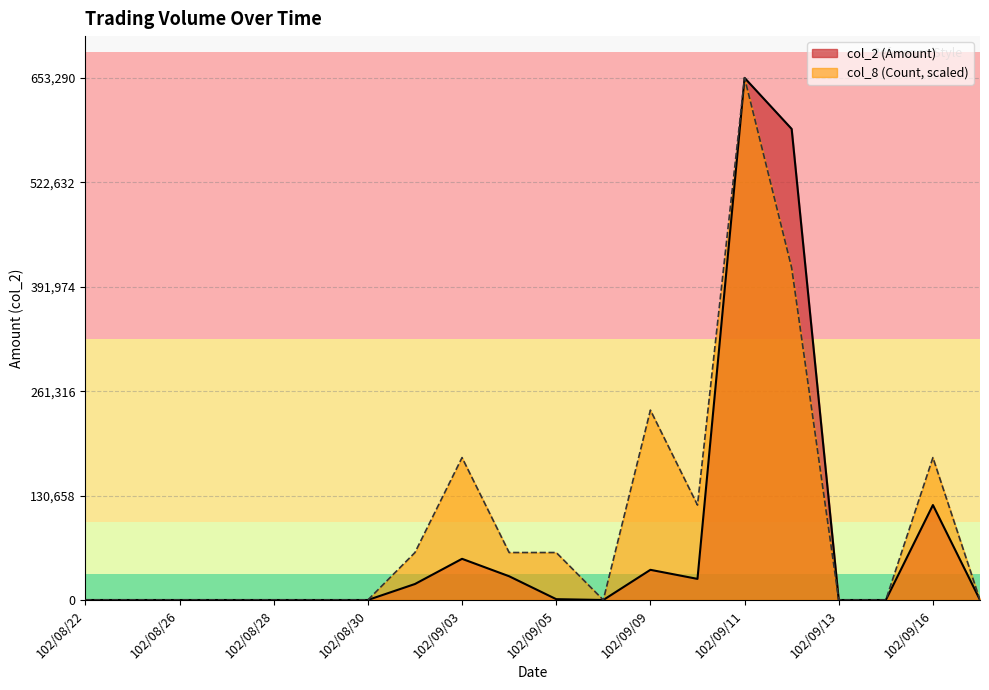

Where is col_2 (Amount) nearest to the value 326645?

102/09/16